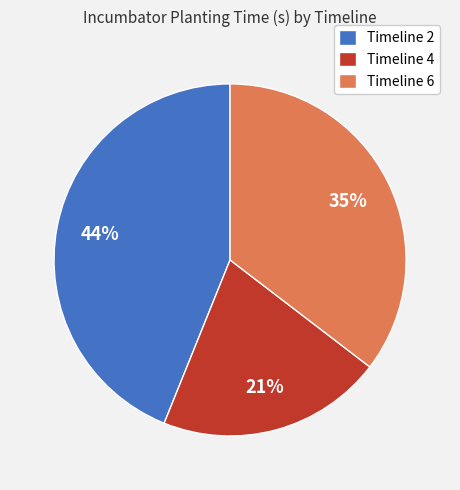

Which has a higher value, Timeline 6 or Timeline 2?

Timeline 2